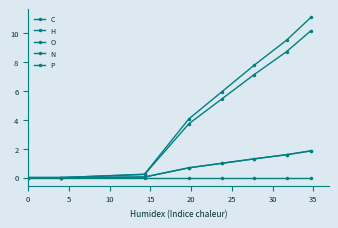

Does the chart have visible grid lines?

No